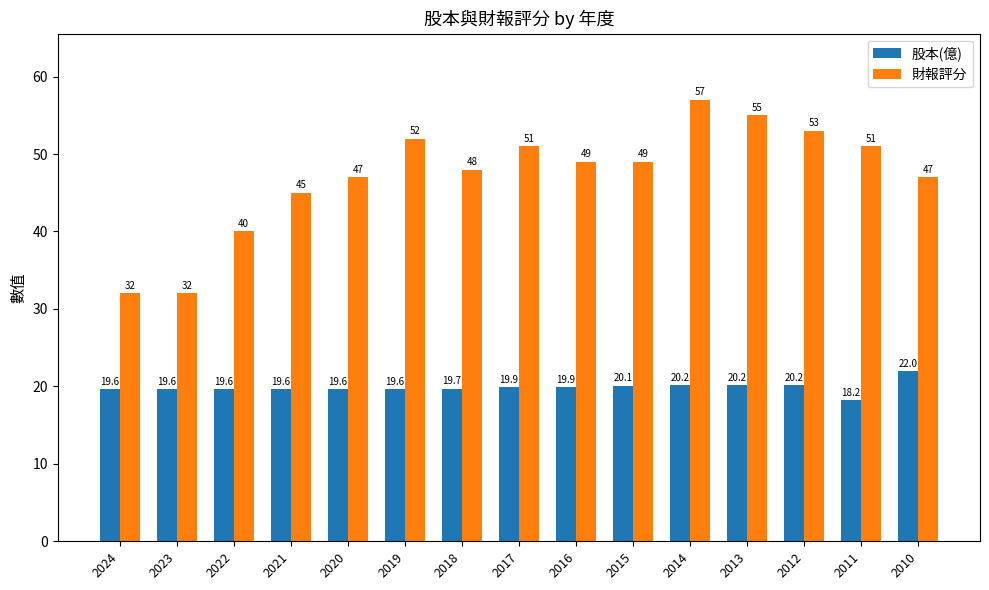

Which series has the largest total across all categories?

財報評分